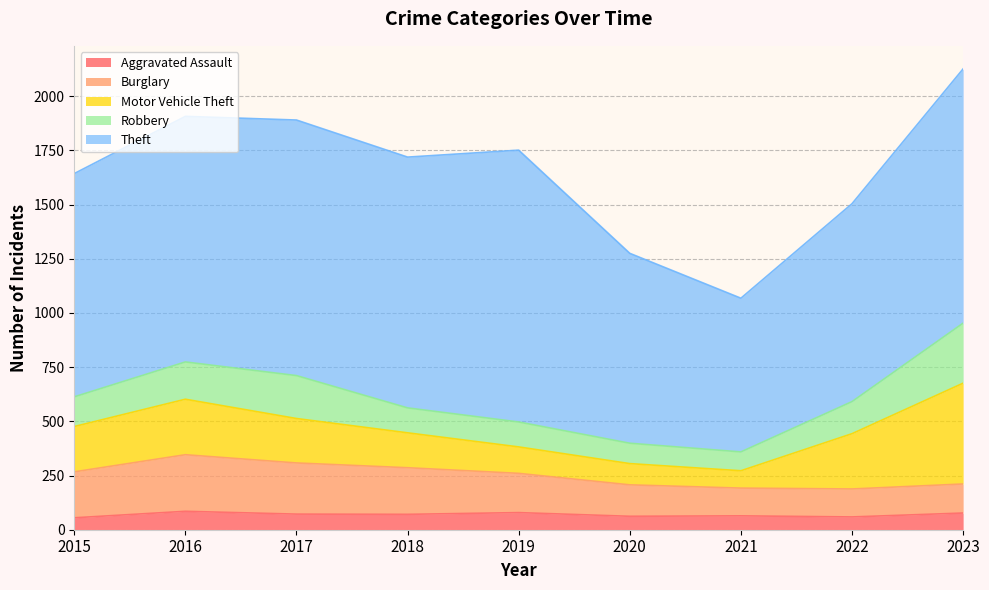

Reading left to right, transcribe all the data shown in this chart.

Aggravated Assault: 55	85	72	71	79	62	64	59	77
Burglary: 212	261	236	215	181	145	128	129	134
Motor Vehicle Theft: 209	256	205	161	122	98	80	255	465
Robbery: 137	172	198	115	115	94	87	148	277
Theft: 1030	1133	1179	1157	1254	876	709	913	1173